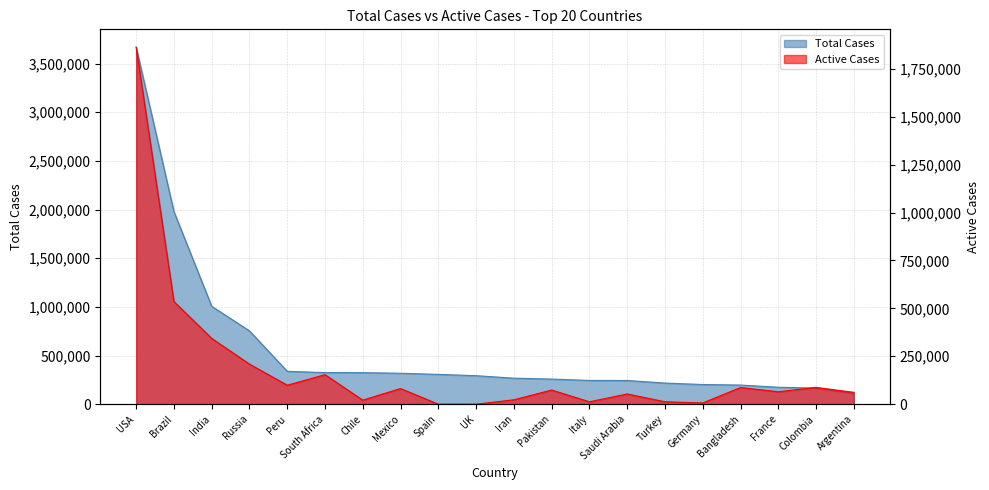

True or false: Total Cases and Active Cases cross at least once.

False